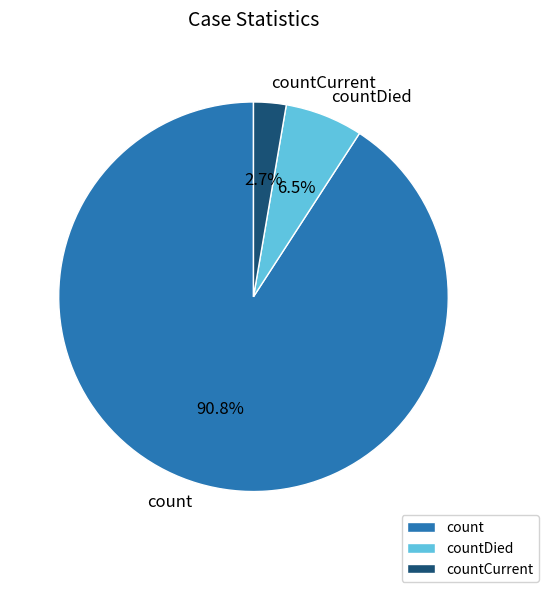

What percentage is the countCurrent slice, to the nearest percent?

3%